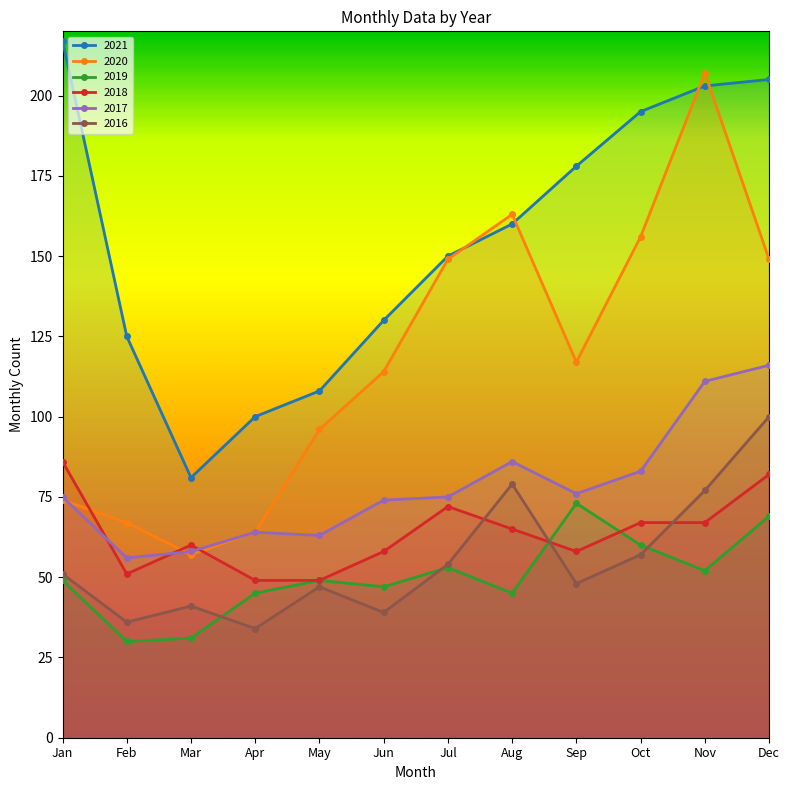

True or false: 2016 and 2020 intersect in this chart.

False